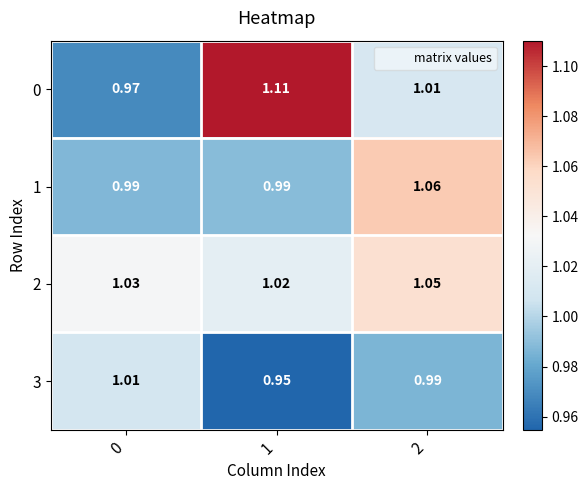

Is the value of 0 at 2 greater than the value of 2 at 1?

No